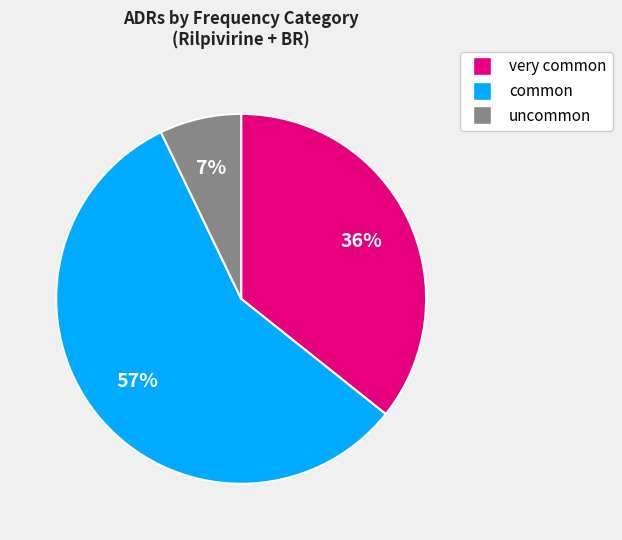

To the nearest percent, what is the average slice percentage?

33%